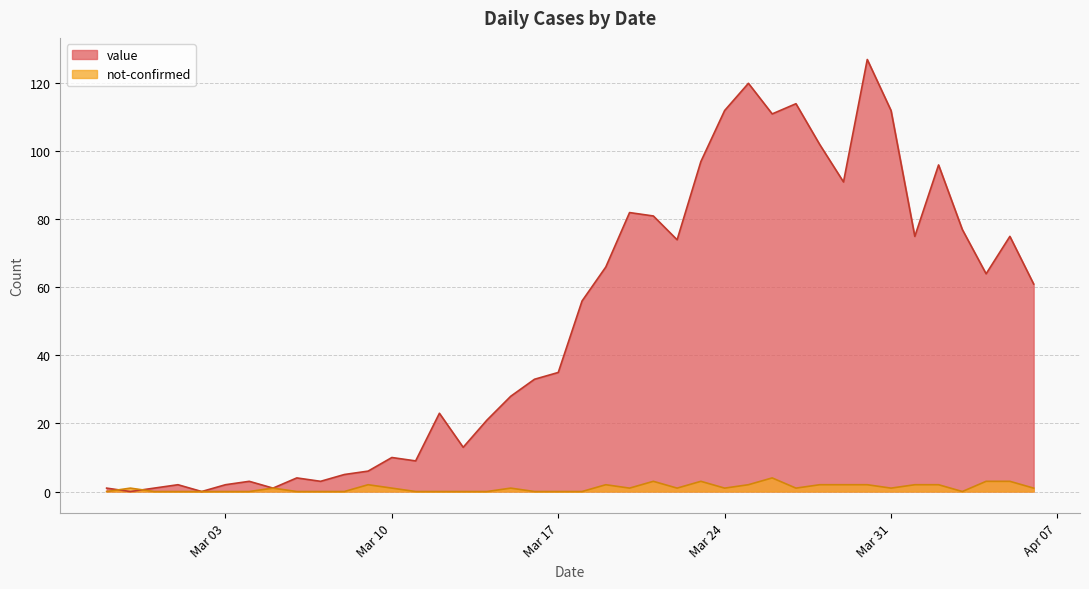

What are all the series names shown in the legend?

value, not-confirmed